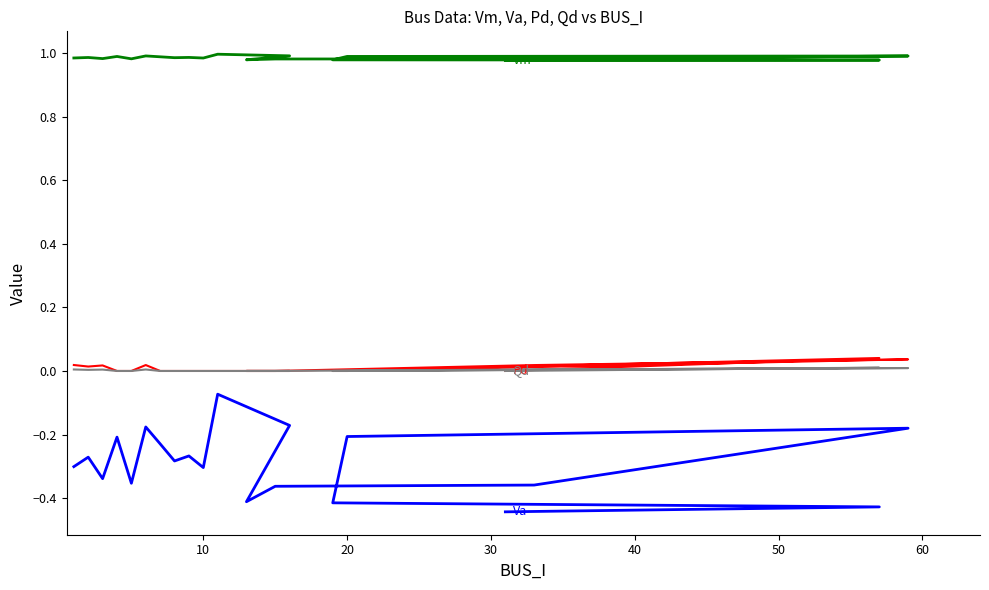

How many values in Qd are above zero?

7